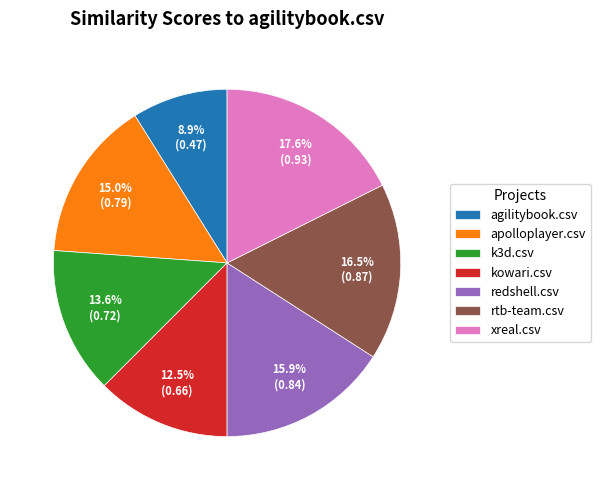

To the nearest percent, what percentage of the pie is k3d.csv?

14%